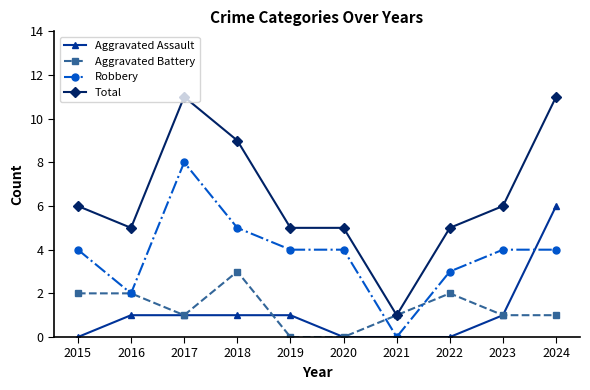

Where is the first local maximum for Robbery?

2017